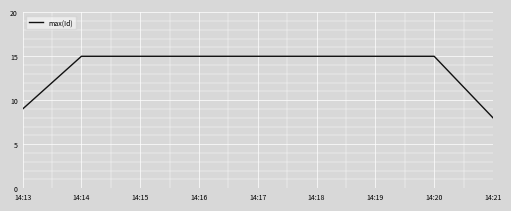

What is the difference between the maximum and minimum values?

7